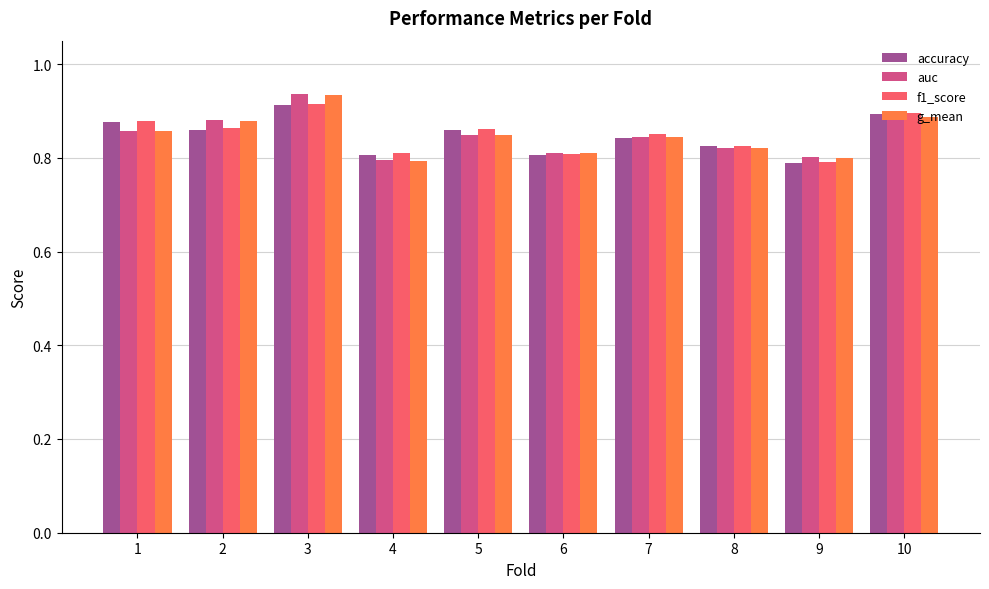

Are the bars horizontal?

No